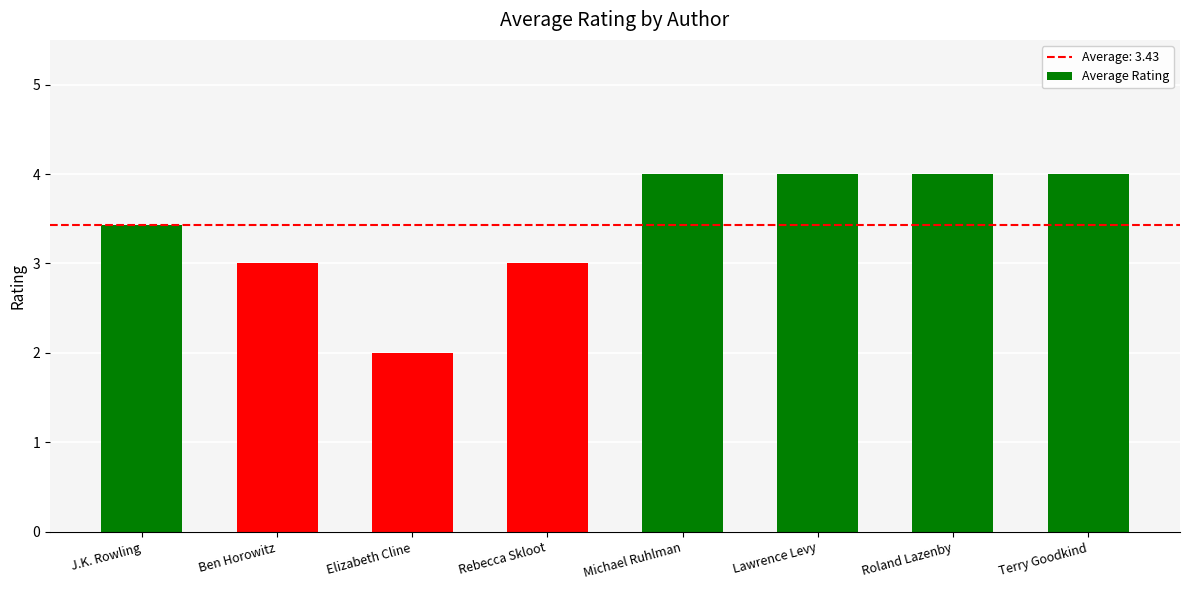

Which has a higher value, Elizabeth Cline or Lawrence Levy?

Lawrence Levy